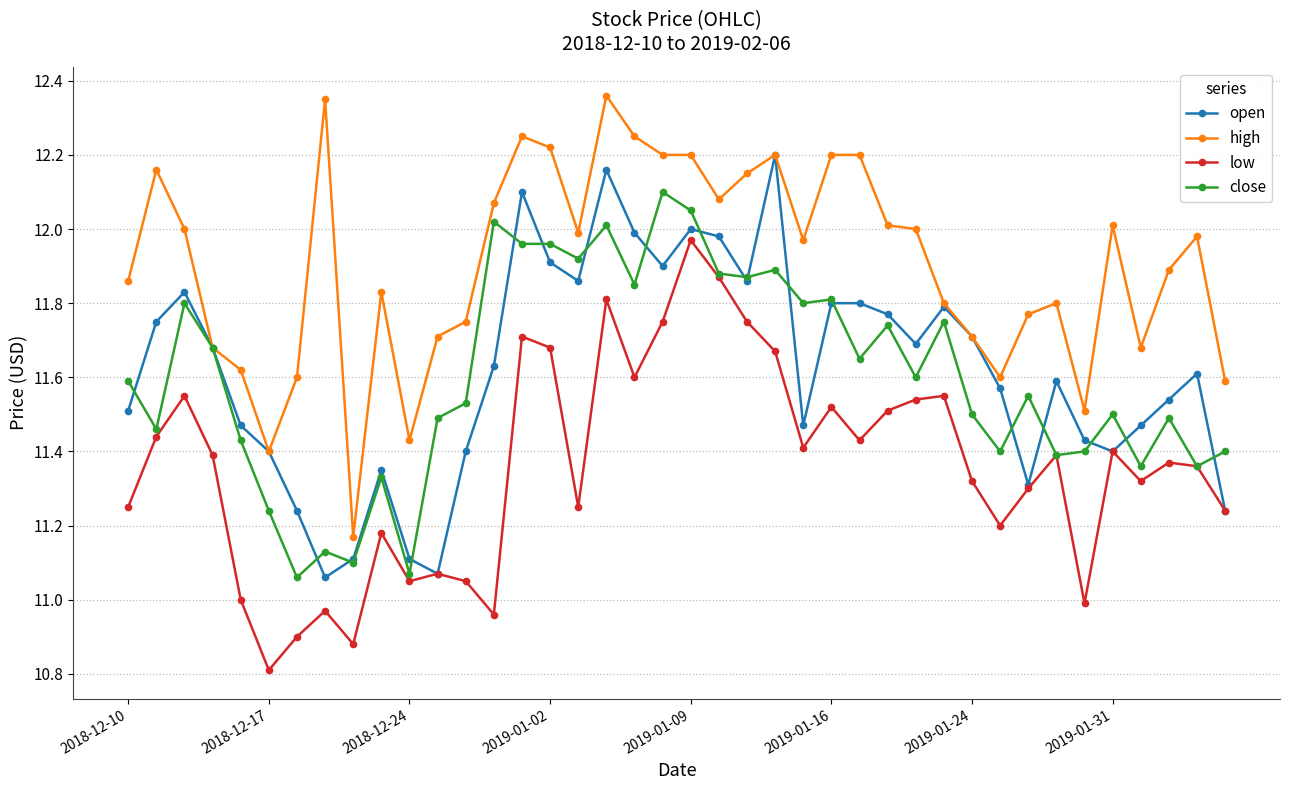

Which series has the largest total across all categories?

high